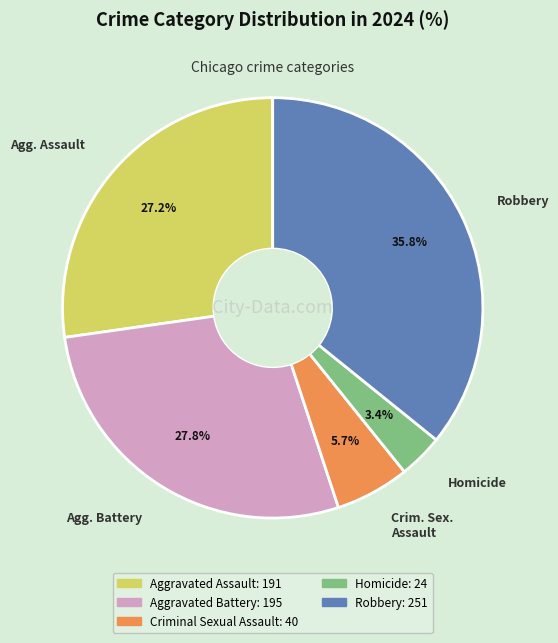

Does Robbery represent more than half of the total?

No